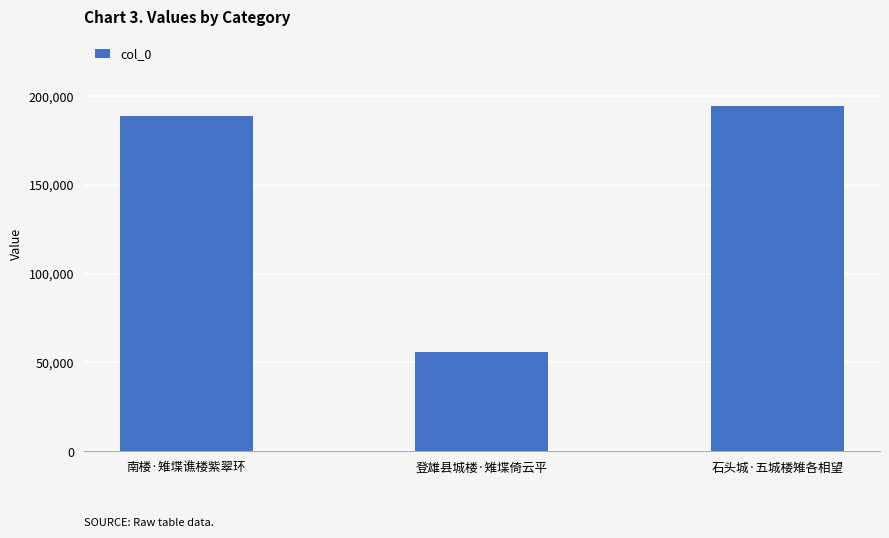

Reading left to right, transcribe all the data shown in this chart.

南楼·雉堞谯楼紫翠环=188586	登雄县城楼·雉堞倚云平=56105	石头城·五城楼雉各相望=194469